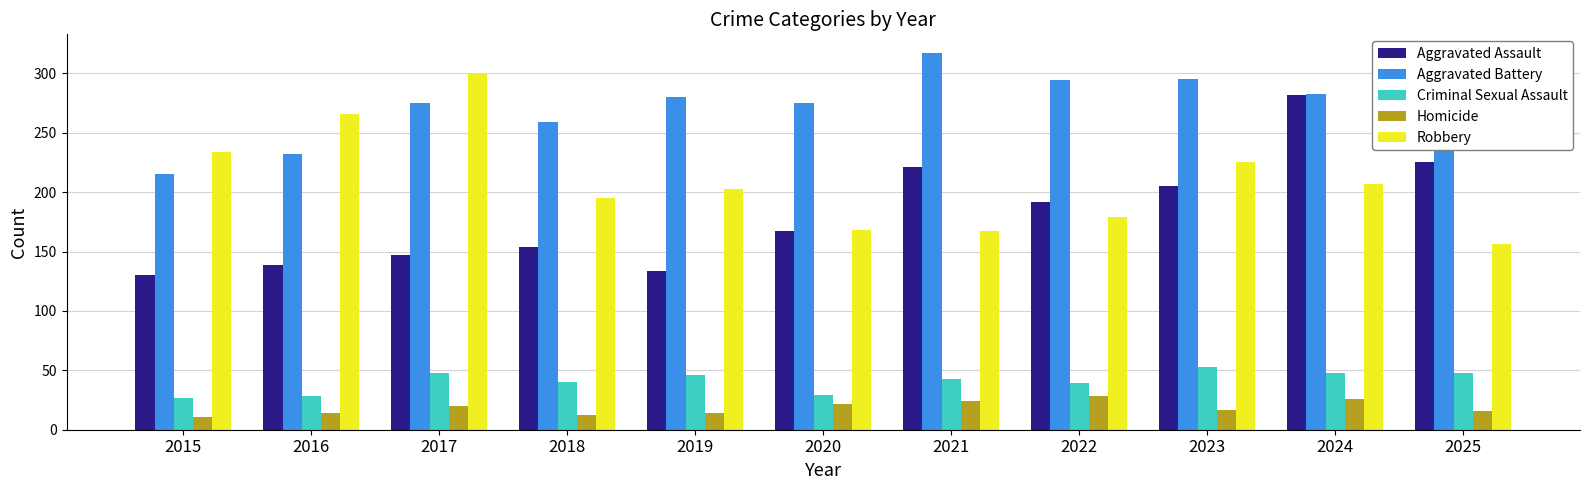

Which series has the largest total across all categories?

Aggravated Battery